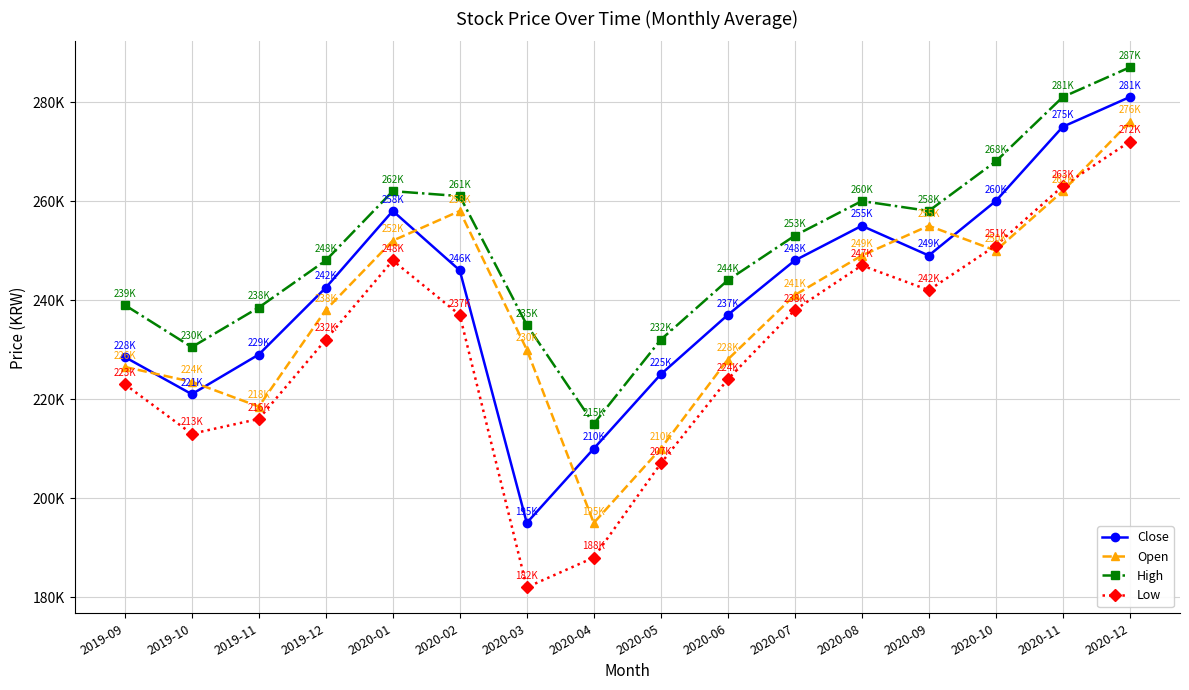

Is it true that High equals 356605 at 2020-05?

False